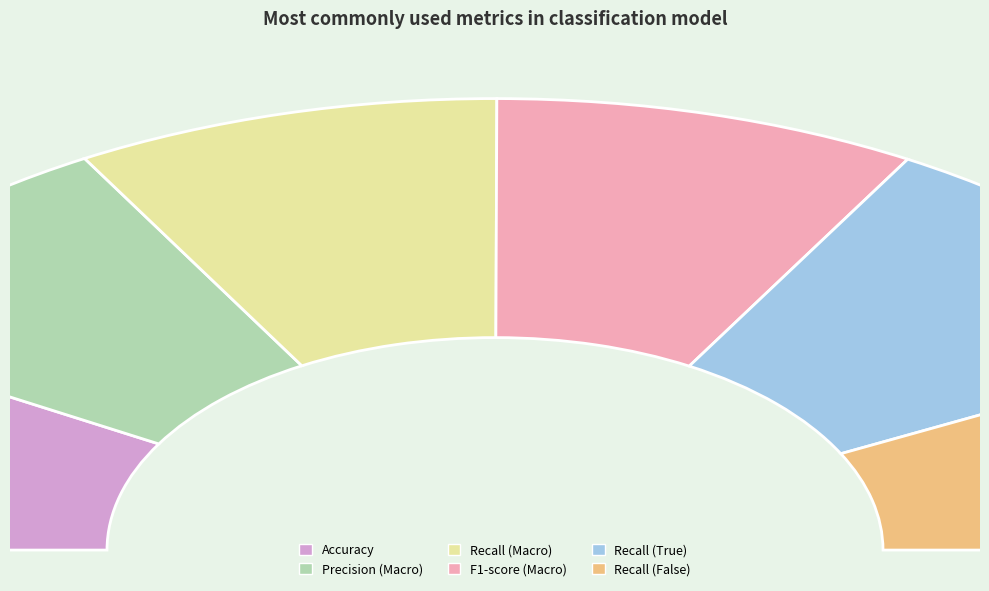

Do Accuracy and Recall (Macro) together represent more than half of the pie?

No